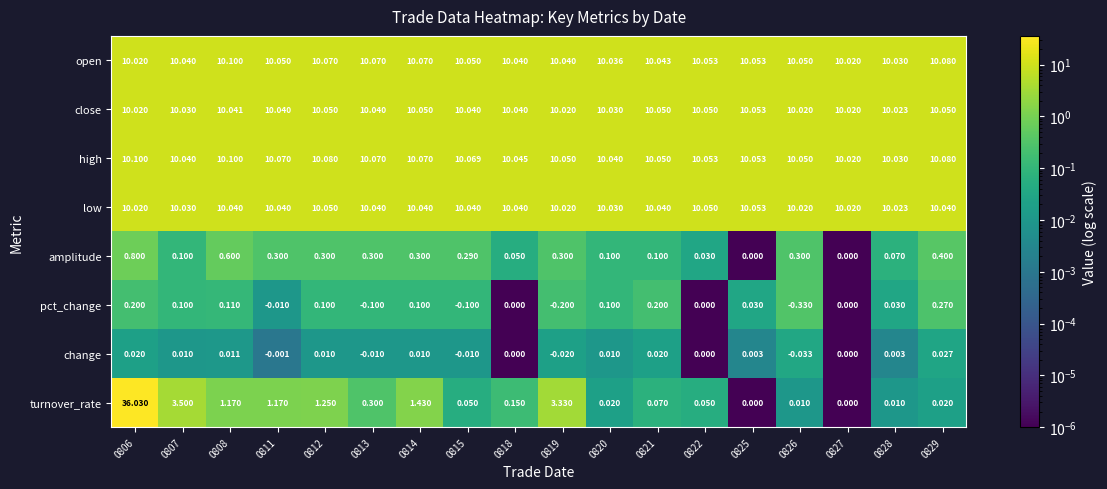

Which series has the widest spread of values?

turnover_rate